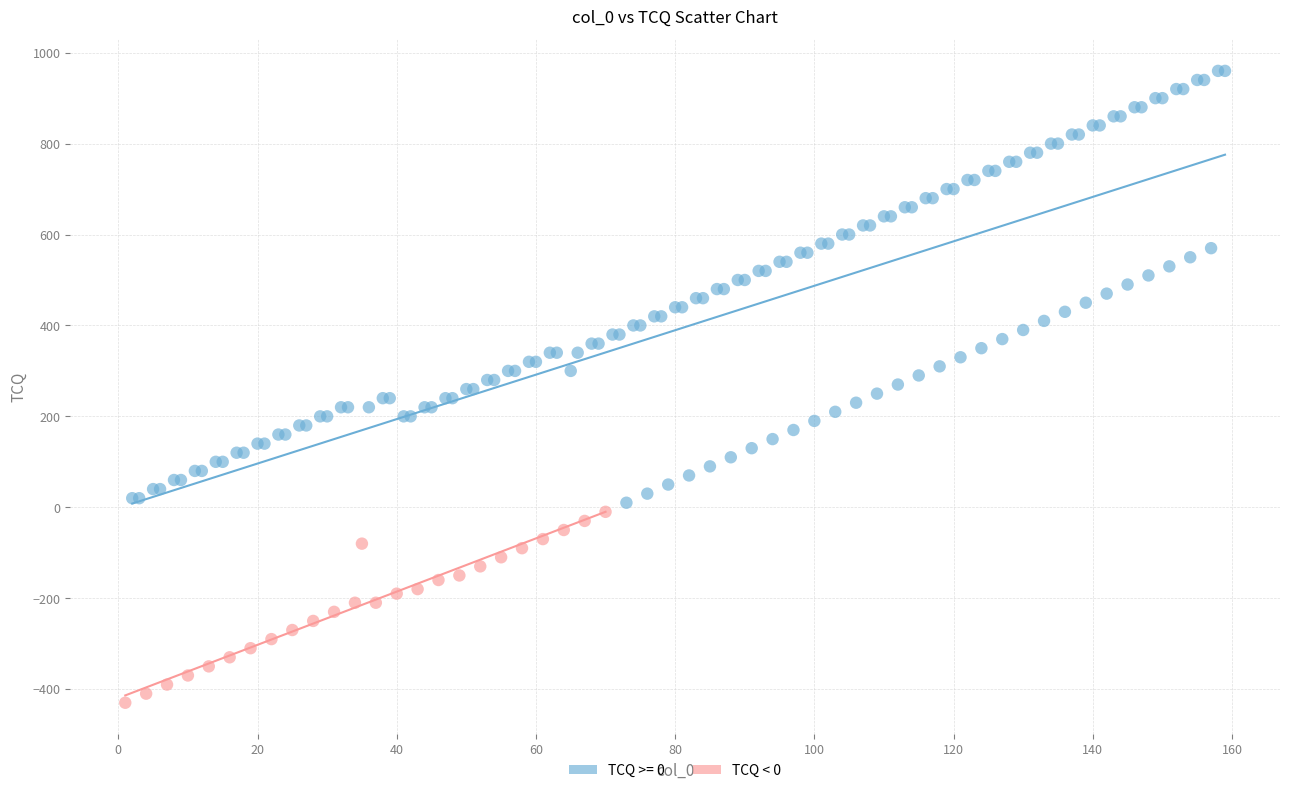

Which series contains the lowest Y value?

TCQ < 0